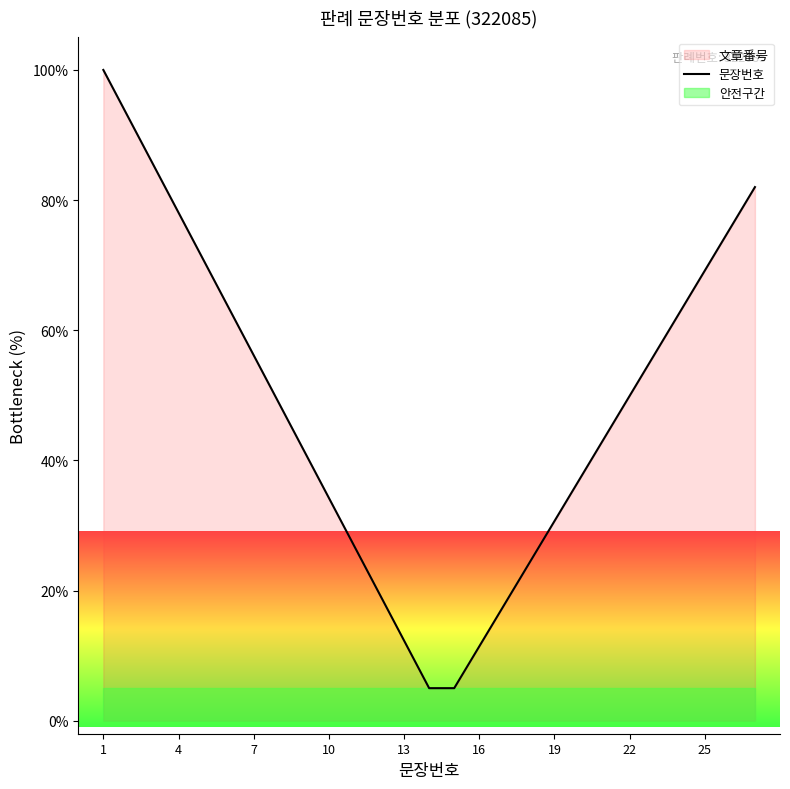

What is the minimum value for 문장번호?

5.0